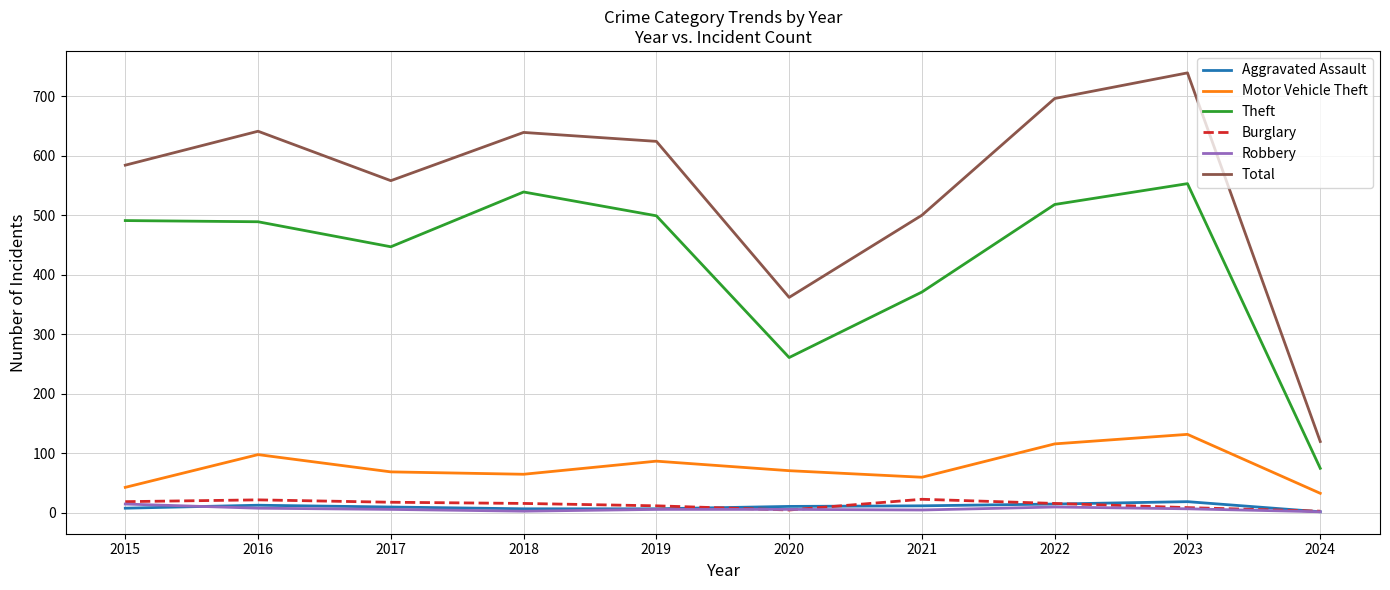

True or false: Burglary and Theft intersect in this chart.

False